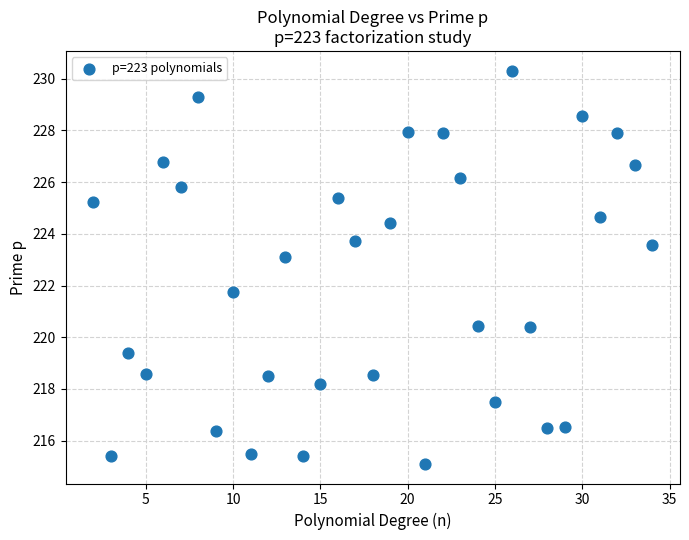

What Y value in the scatter plot is closest to 222?

221.8